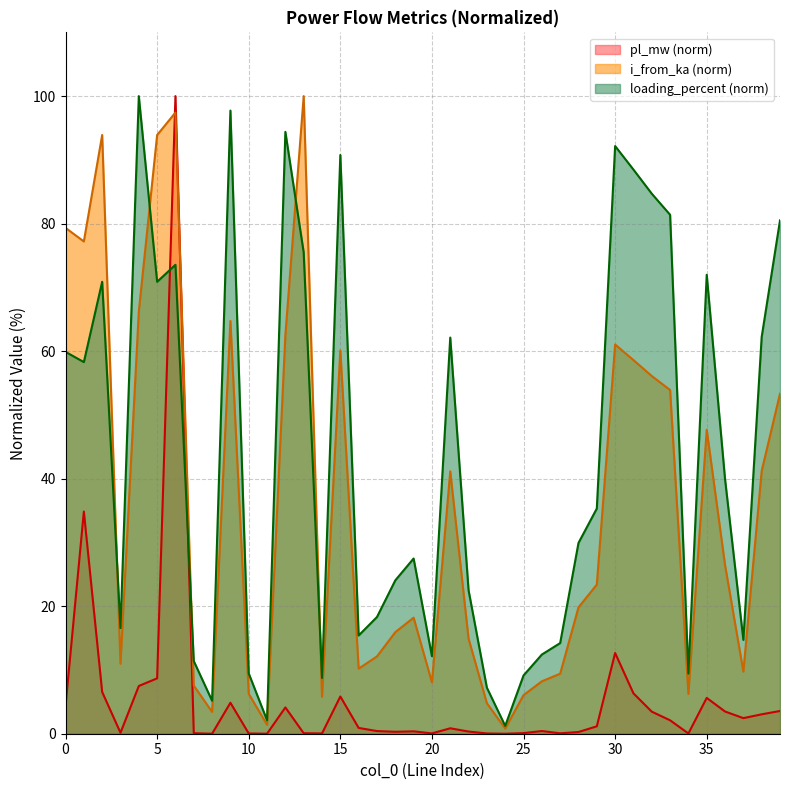

Which series has the largest total across all categories?

loading_percent (norm)